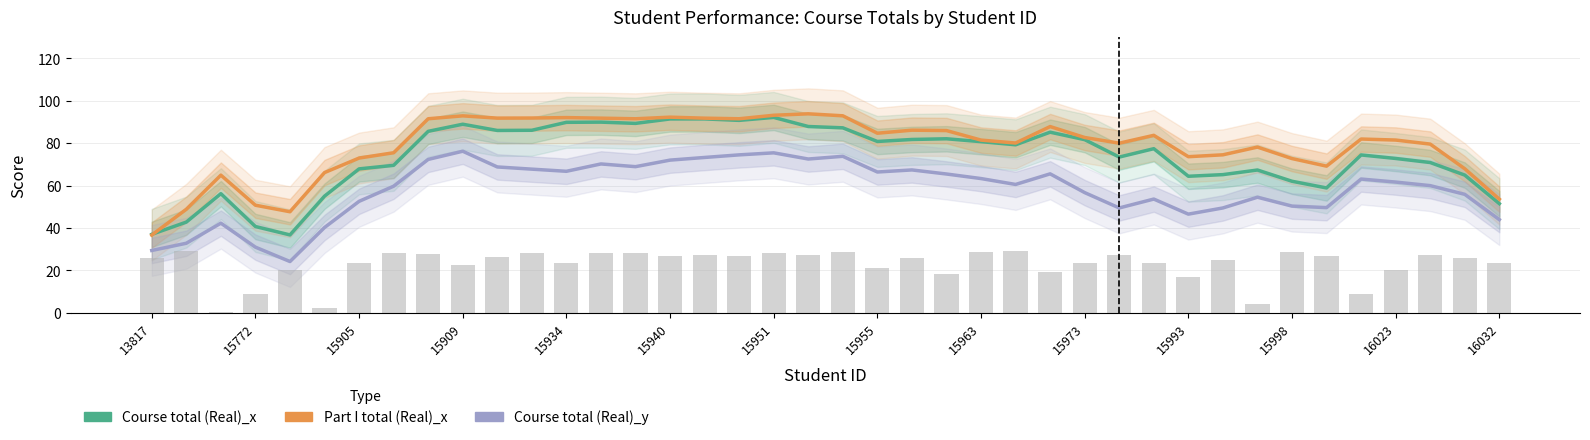

The Part I total (Real)_x series shows 139.4 at 15998. True or false?

False